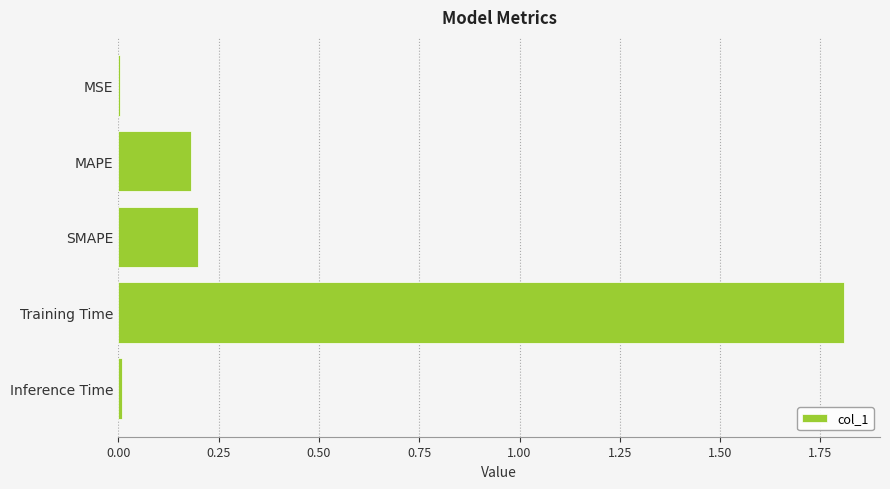

Which has a higher value, MAPE or Training Time?

Training Time